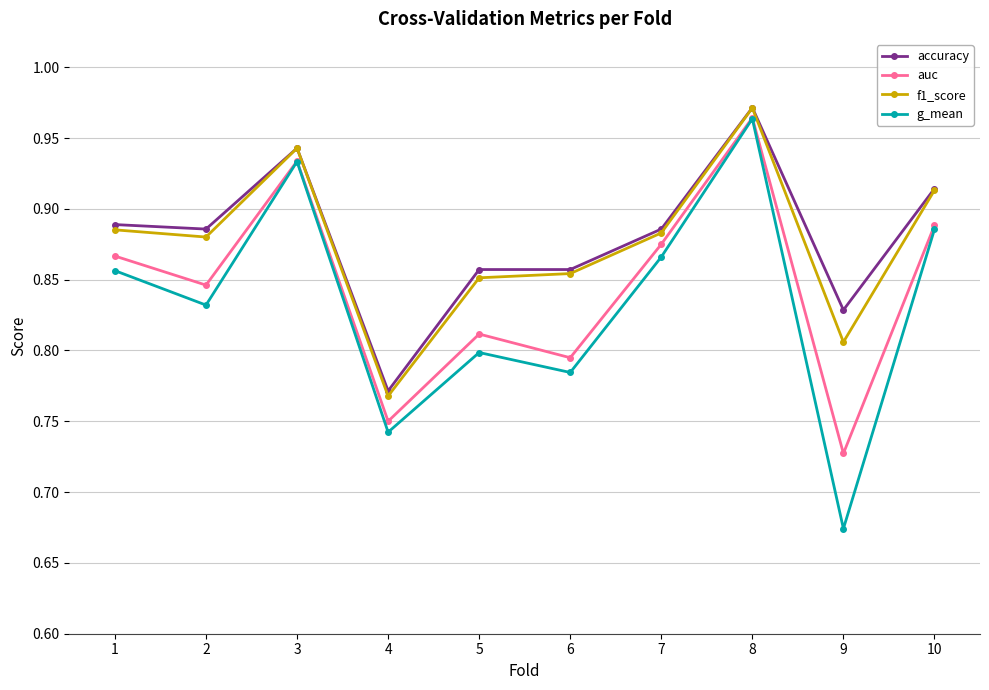

Count the g_mean values in the range 0 to 1.

10